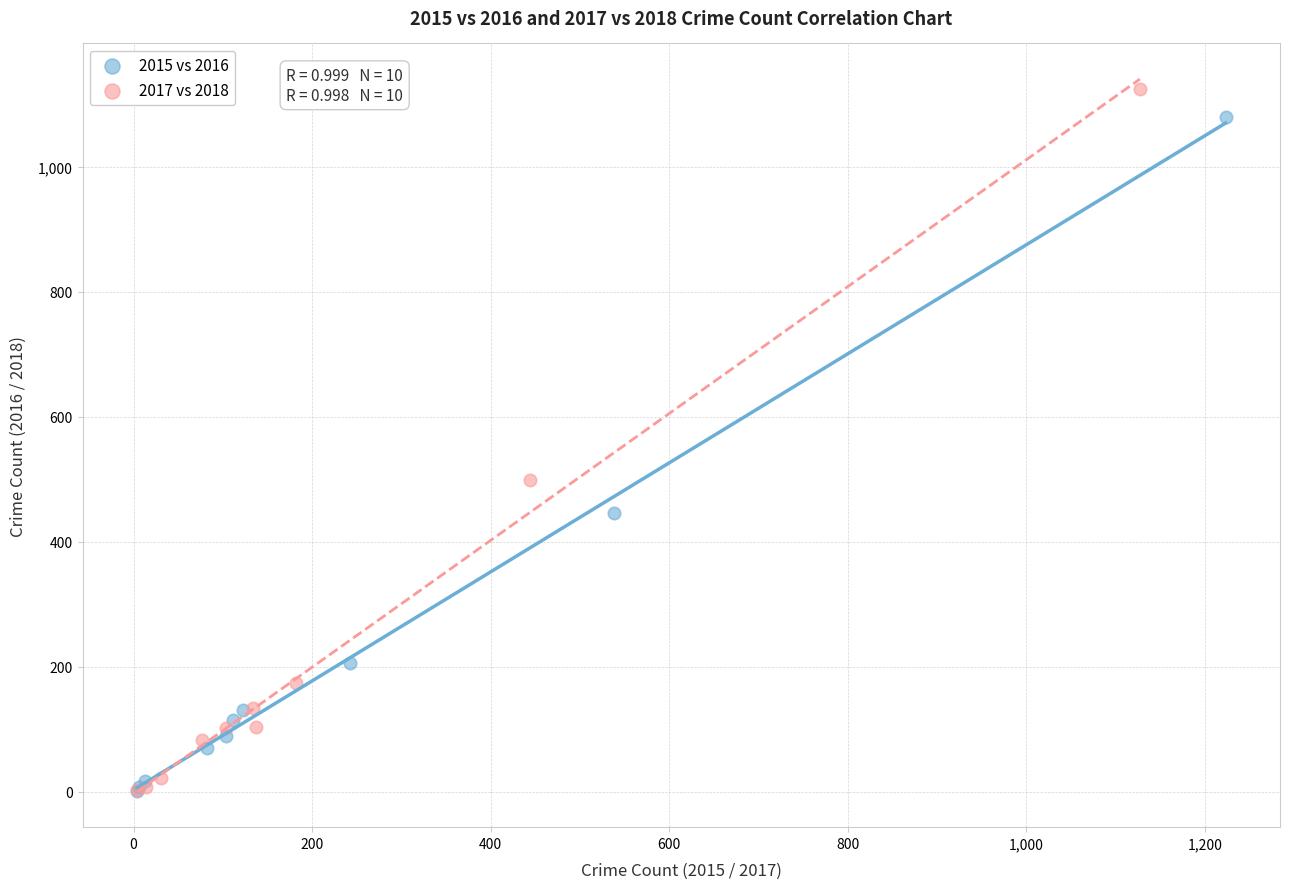

Which series has the largest Y range (max minus min)?

2017 vs 2018